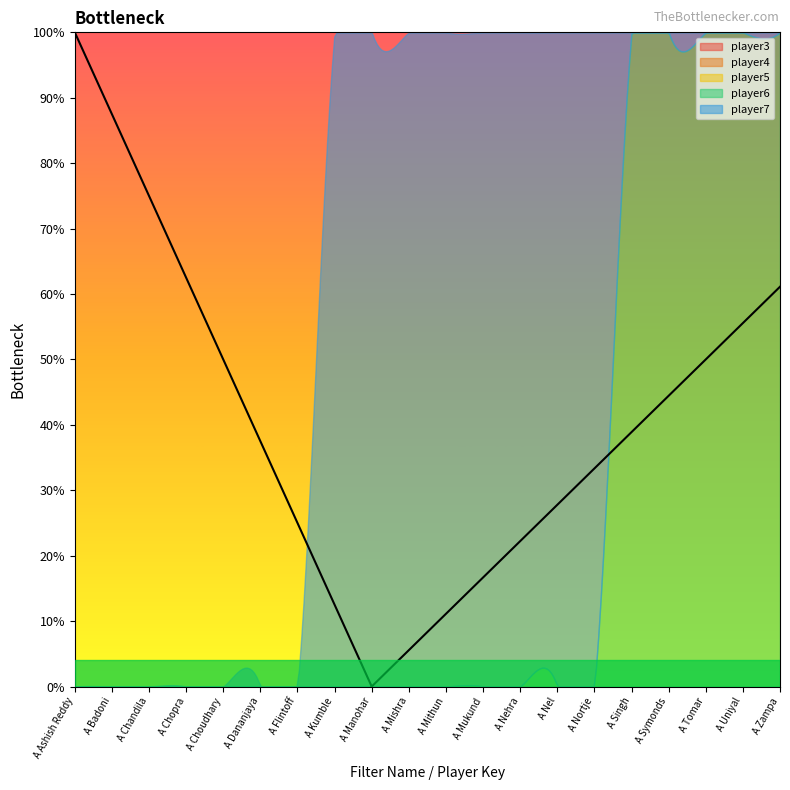

What position from the left is A Ashish Reddy?

1